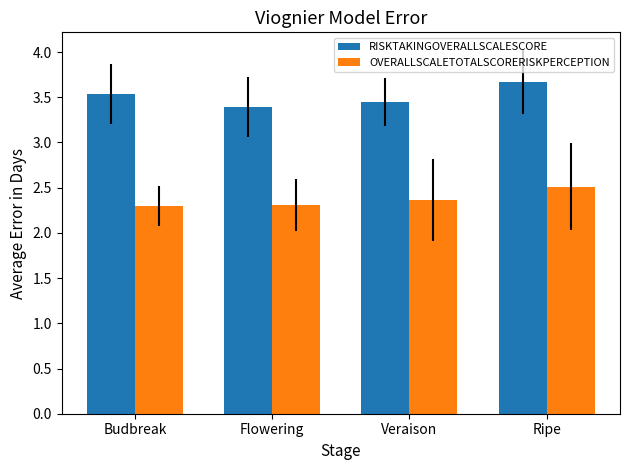

Count the number of data series in this chart.

2